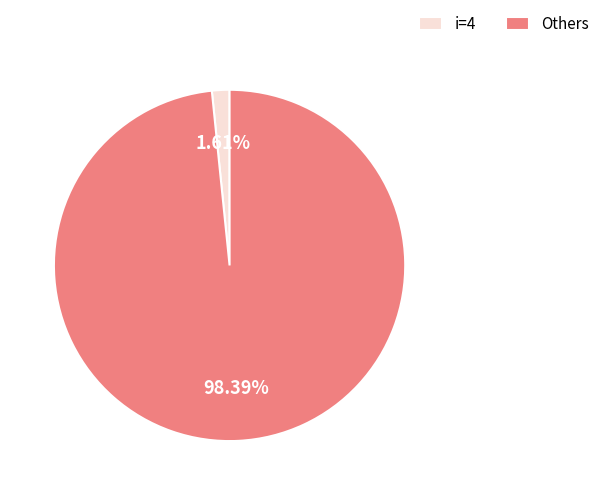

Does any single category account for the majority?

Yes